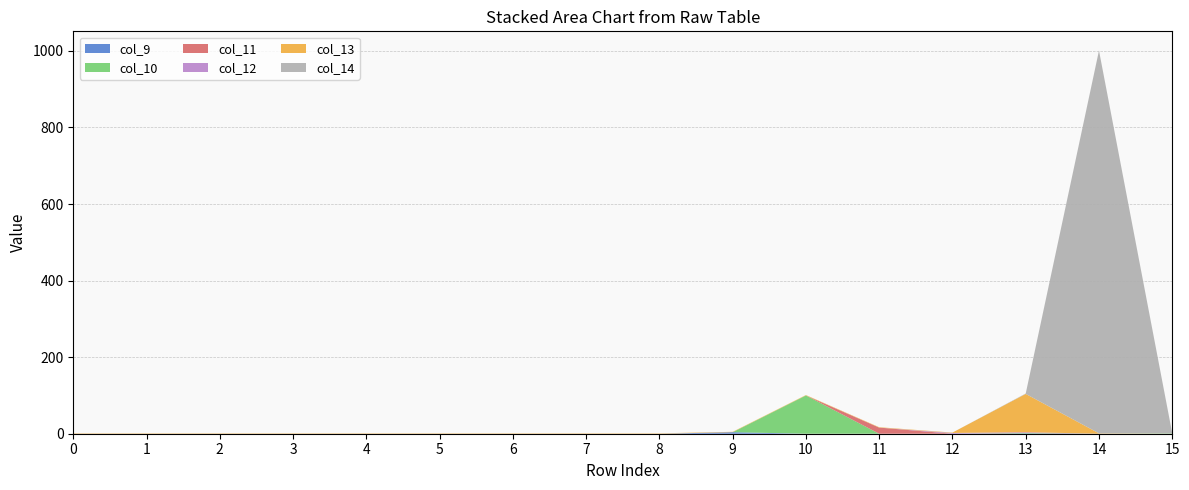

Reading right to left, extract all data points from this chart.

col_9: 15=0	14=0	13=1	12=0	11=0	10=0	9=4	8=0	7=0	6=0	5=0	4=0	3=0	2=0	1=0	0=0
col_10: 15=1	14=0	13=1	12=0	11=0	10=100	9=0	8=0	7=0	6=0	5=0	4=0	3=0	2=0	1=0	0=0
col_11: 15=0	14=0	13=1	12=0	11=16	10=0	9=0	8=0	7=0	6=0	5=0	4=0	3=0	2=0	1=0	0=0
col_12: 15=0	14=0	13=1	12=2	11=0	10=0	9=0	8=0	7=0	6=0	5=0	4=0	3=0	2=0	1=0	0=0
col_13: 15=0	14=1	13=100	12=1	11=1	10=1	9=1	8=1	7=1	6=1	5=1	4=1	3=1	2=1	1=1	0=1
col_14: 15=0	14=1000	13=1	12=0	11=0	10=0	9=0	8=0	7=0	6=0	5=0	4=0	3=0	2=0	1=0	0=0